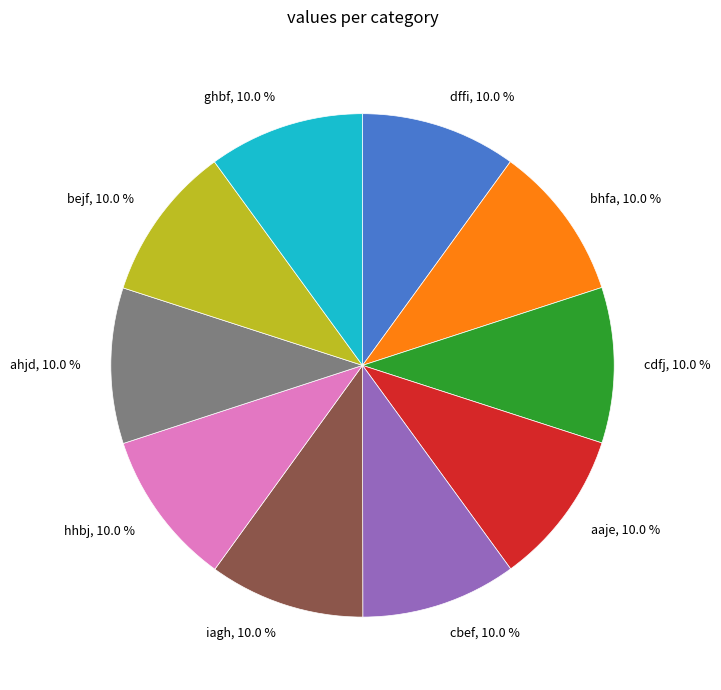

Is it true that aaje is 10% of the pie?

True